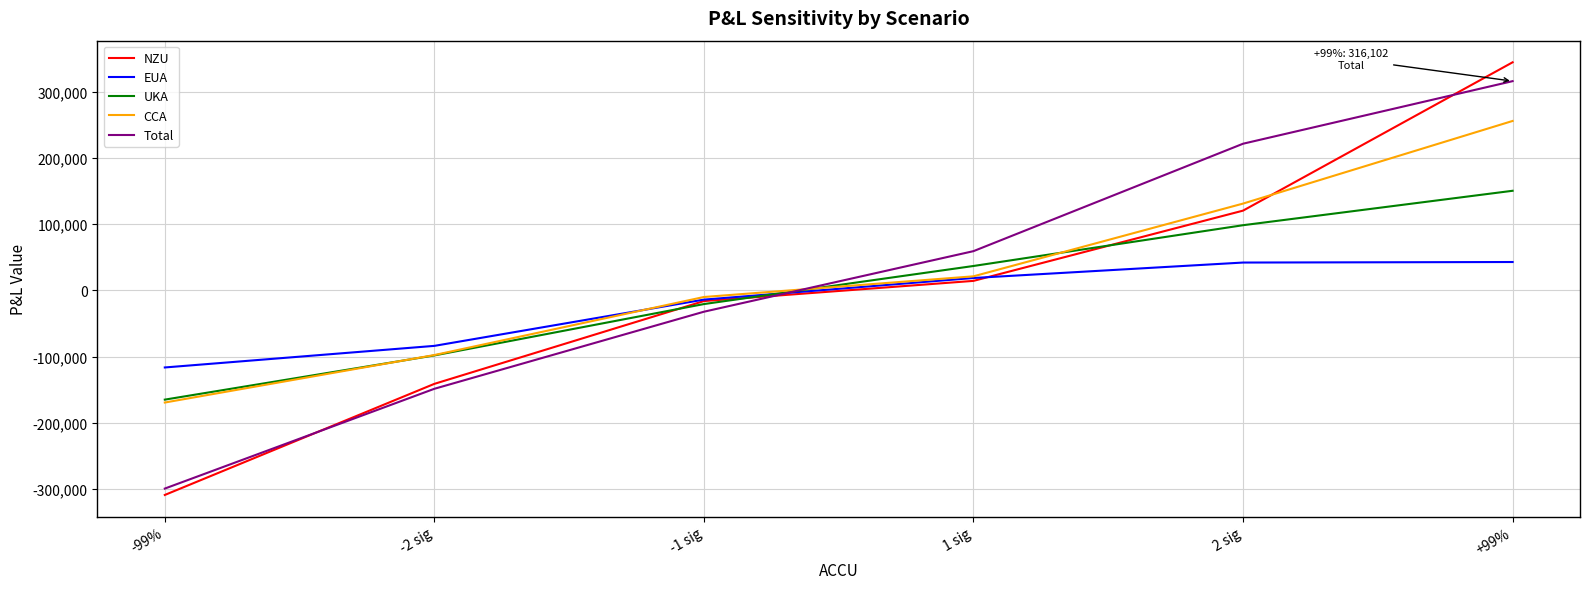

At which label does CCA reach its minimum?

-99%